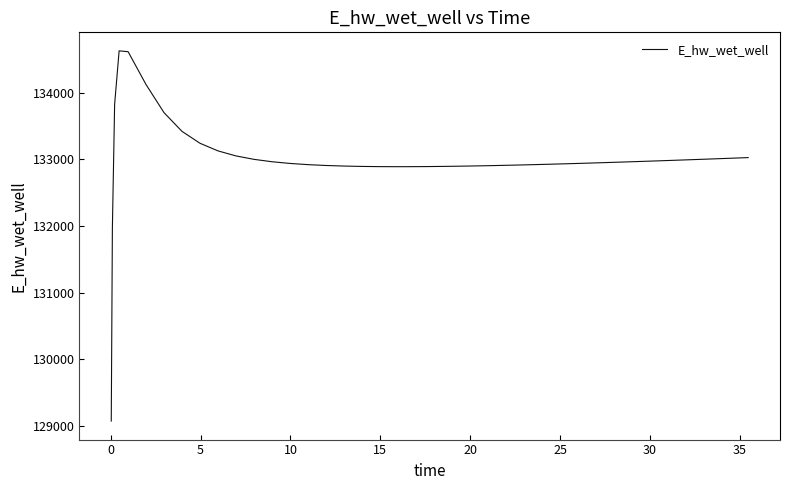

What is the difference between the maximum and minimum values?

5557.1